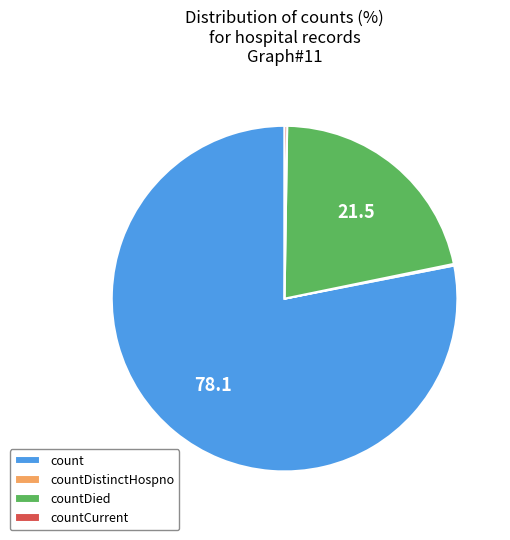

Is it true that countDied is 22% of the pie?

True